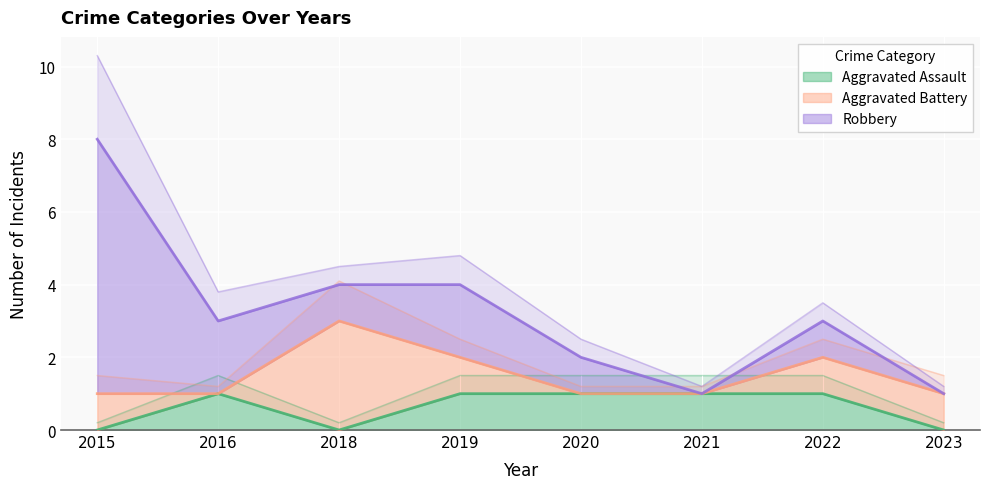

At how many categories does at least one series exceed 4?

1